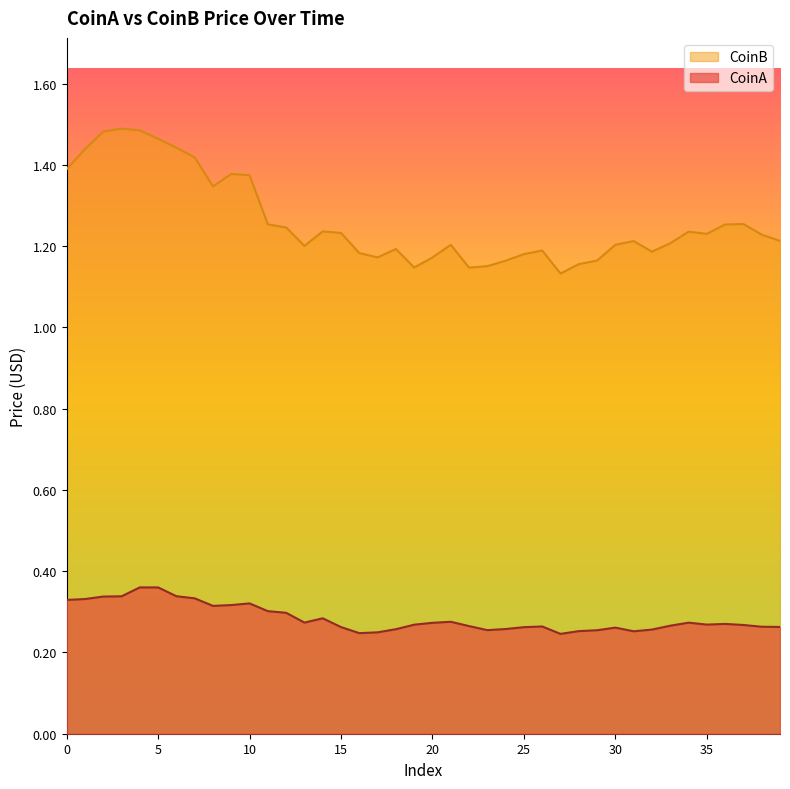

True or false: CoinB and CoinA intersect in this chart.

False